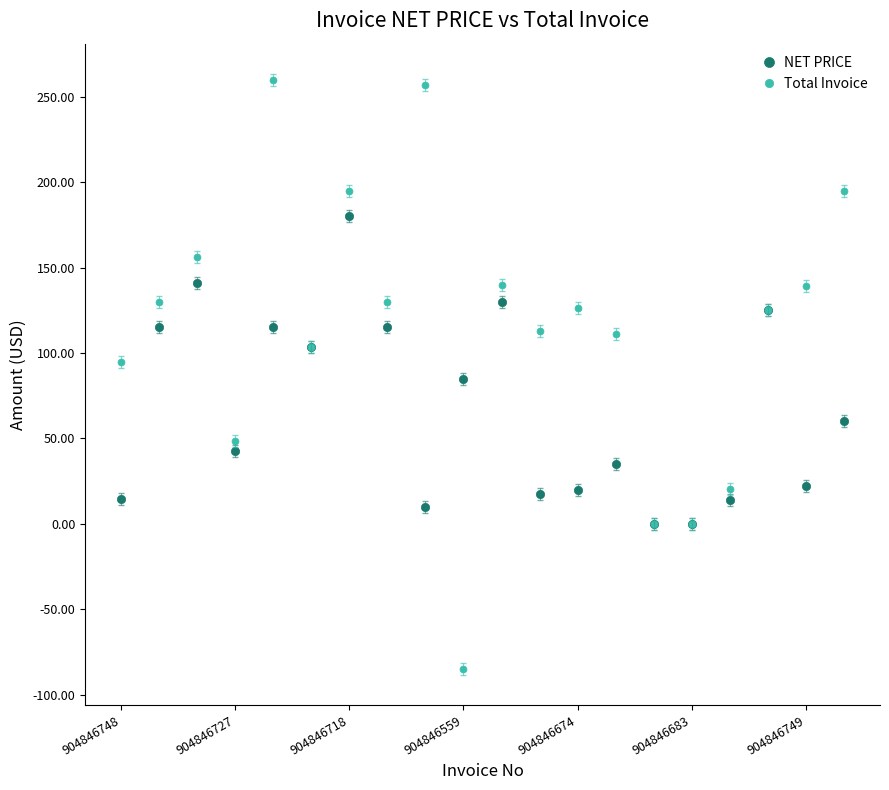

What is the value of the Total Invoice point at the 12th from the left?

113.1